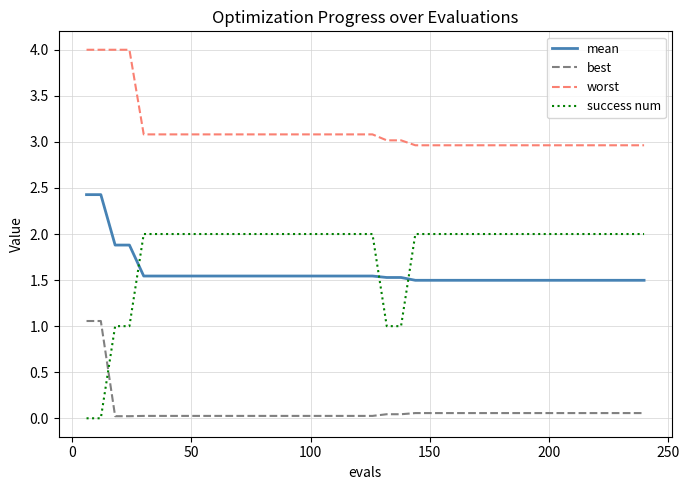

List the series in order of their peak value, highest first.

worst, mean, success num, best